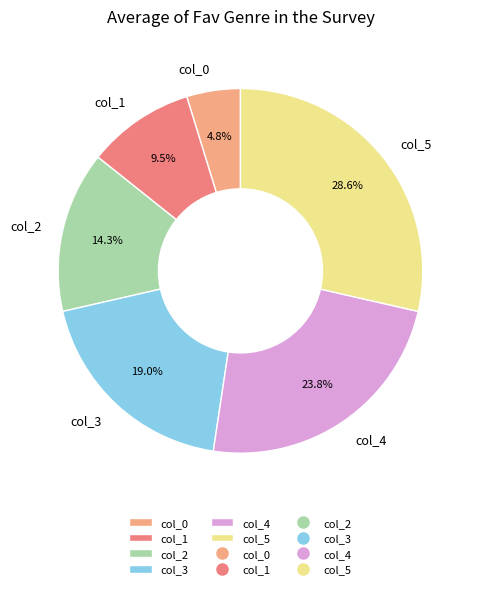

What is the total percentage of col_4 and col_1?

33.3%